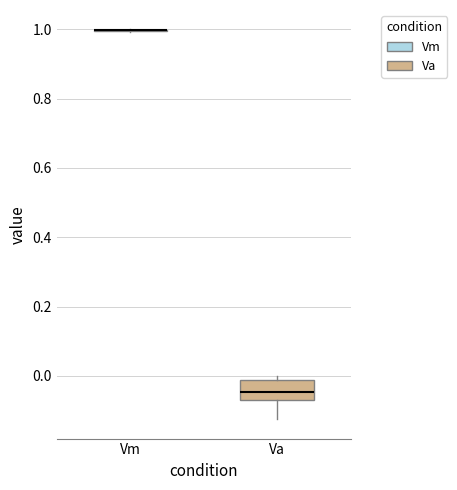

Reading left to right, read every box against the y-axis: the position of its median line, the range the box covers, and the ends of its whiskers. The values are not printed on the chart, so give them approximately, as read against the axis.

Vm: box collapsed to a line at 1.00, whiskers 1.00 to 1.00
Va: median -0.04, box -0.06 to -0.02, whiskers -0.12 to 0.00